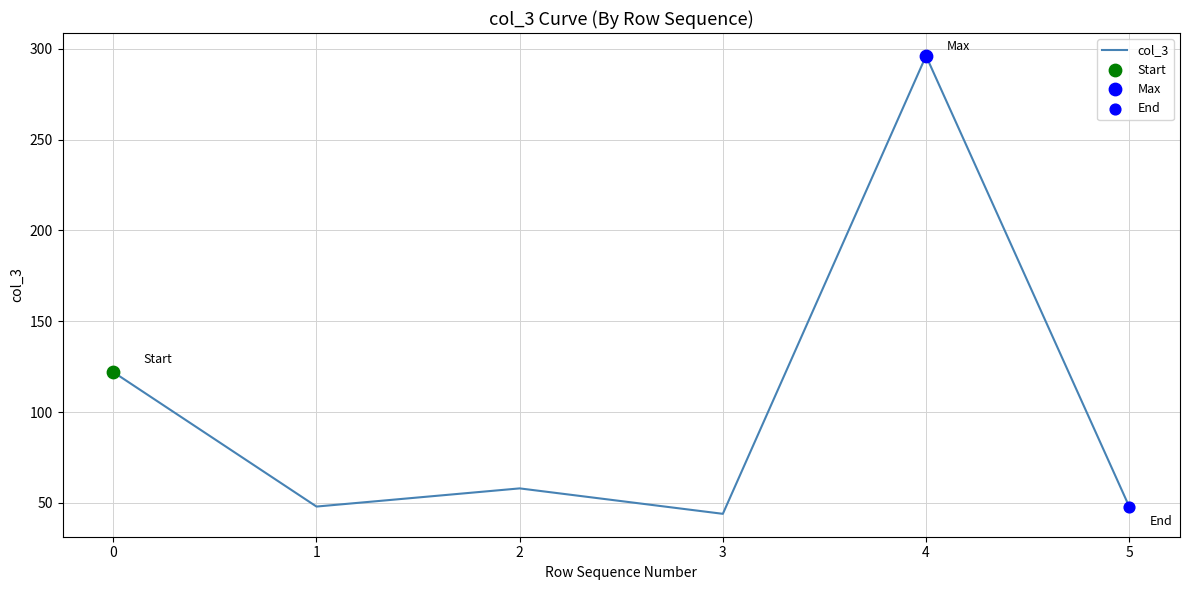

What is the ratio of the value at 4 to the value at 1?

6.2